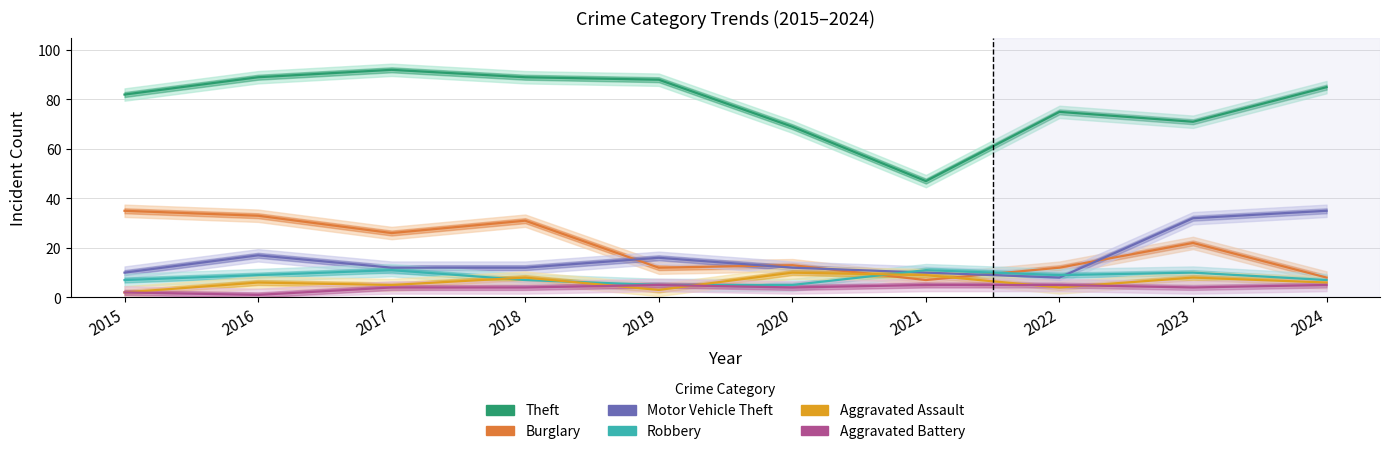

What is the spread (max minus min) of values at 2022?

71